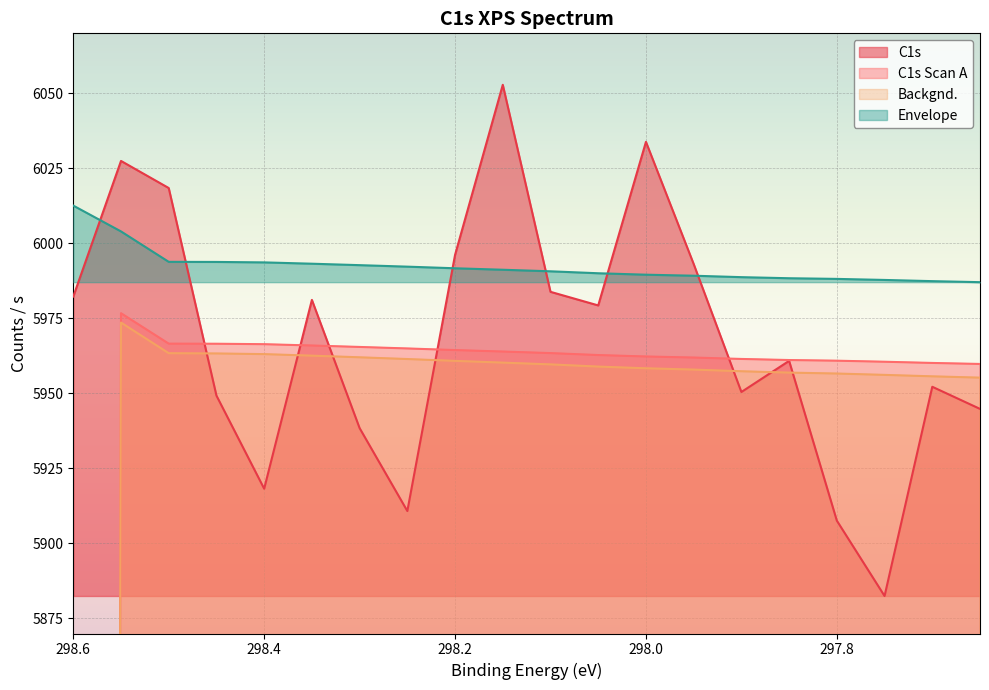

What is the value of the C1s point at the 10th from the left?

6052.9